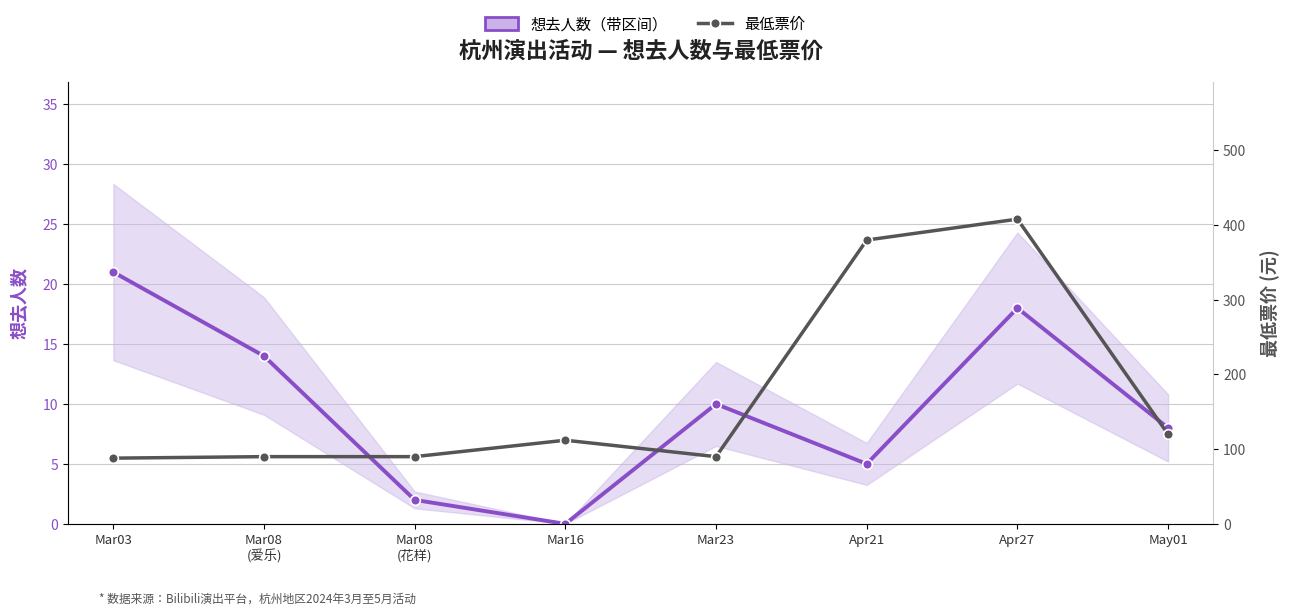

At which category does 想去人数 reach its first local peak?

Mar23